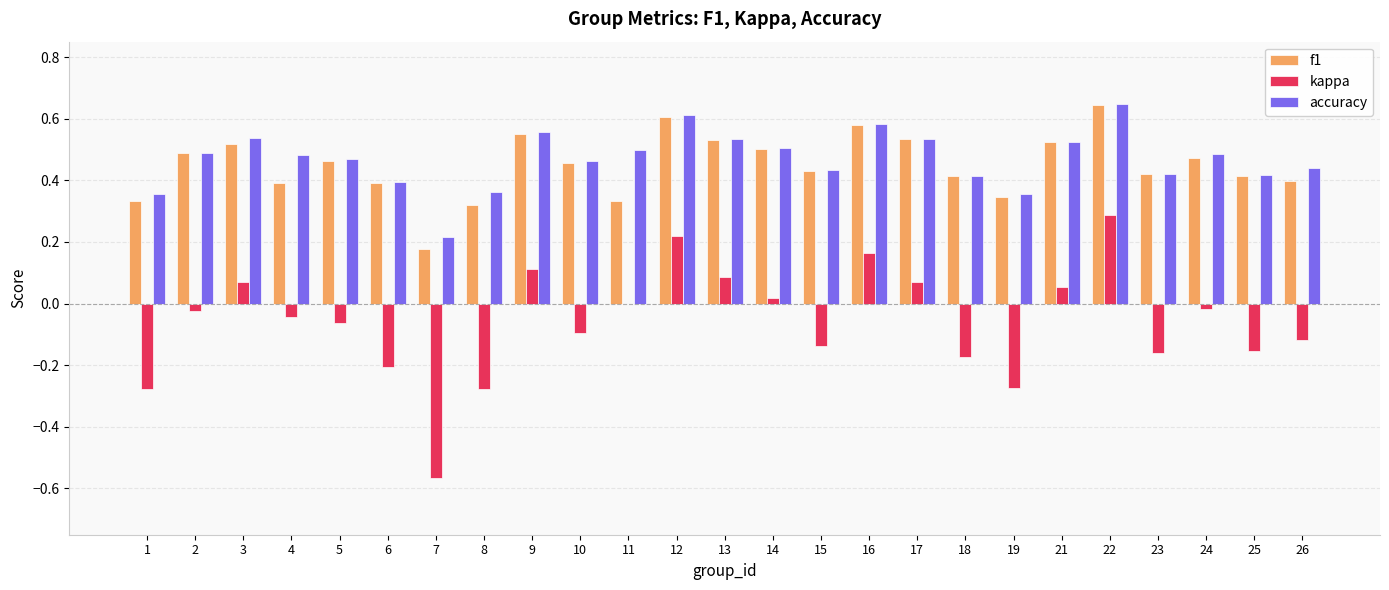

What is the sum of the f1 values at 8 and 18?

0.7